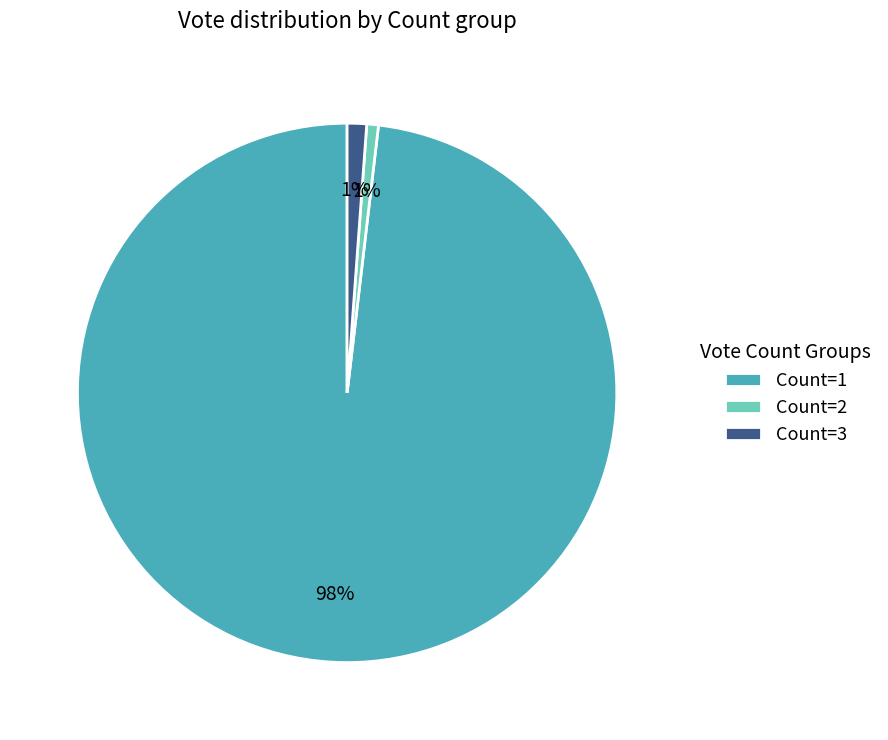

What is the largest slice in the pie chart?

Count=1